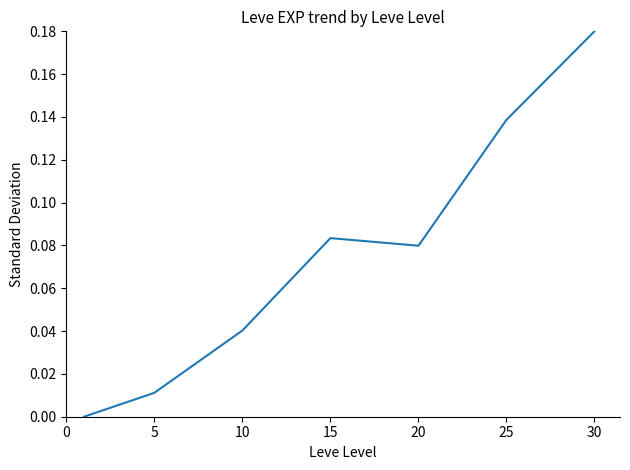

True or false: there are more than 1 points higher than both neighbors.

False